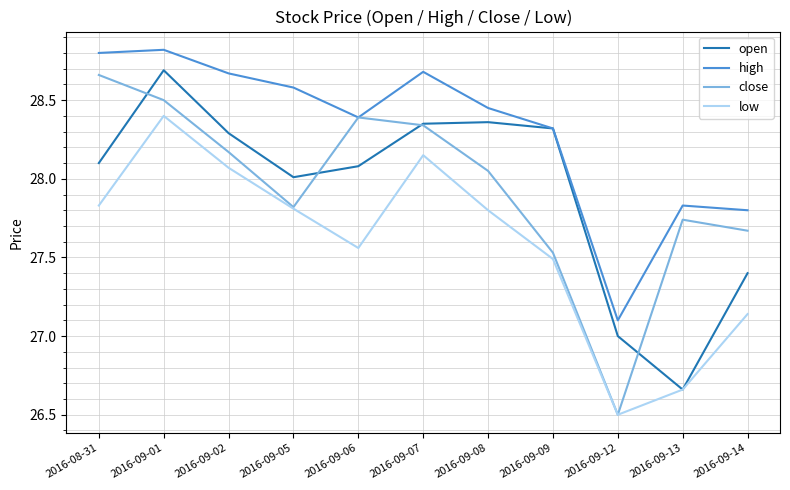

Rank the series by their maximum value, from lowest to highest.

low, close, open, high